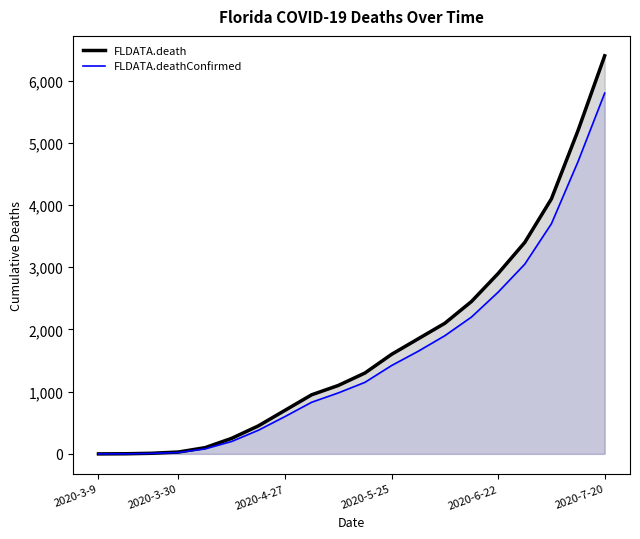

What is the greatest value displayed?

6400